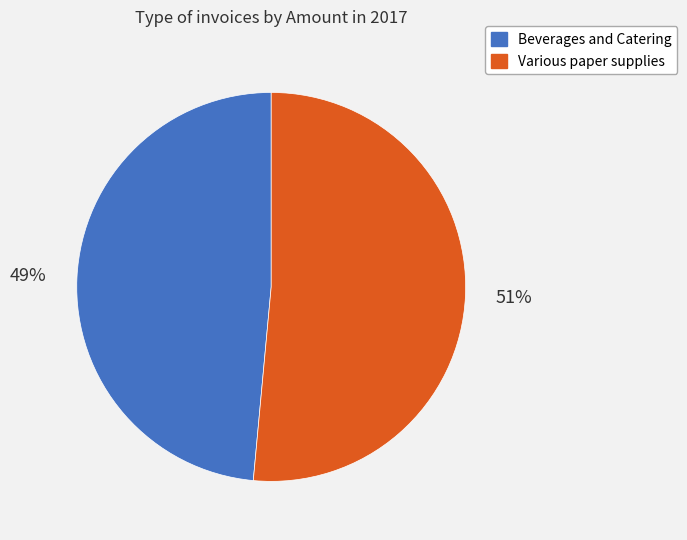

To the nearest percent, what is the average slice percentage?

50%